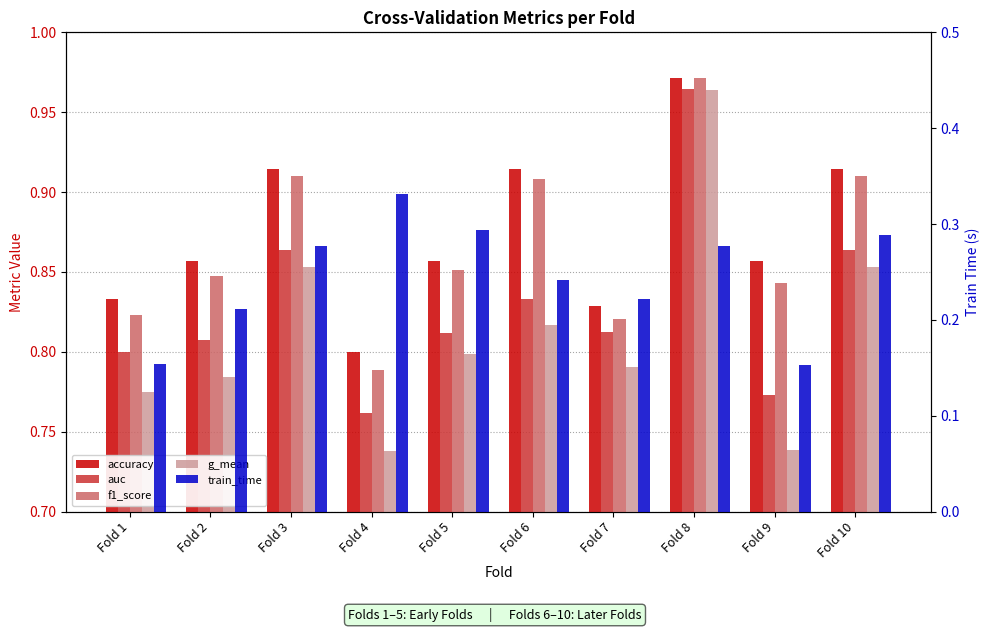

Is it true that train_time equals 0.1 at Fold 5?

False